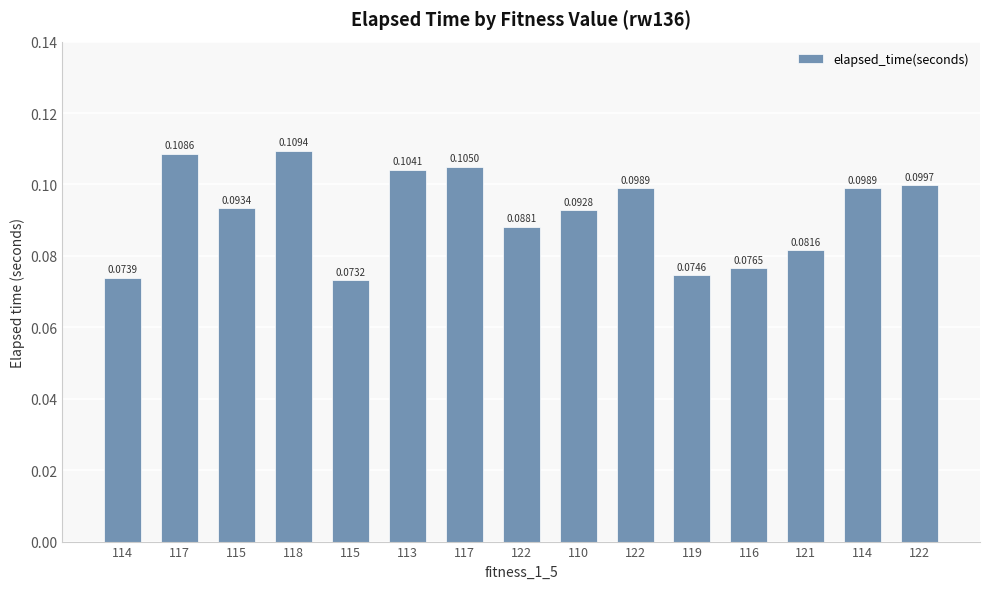

How many distinct data groups are displayed?

1